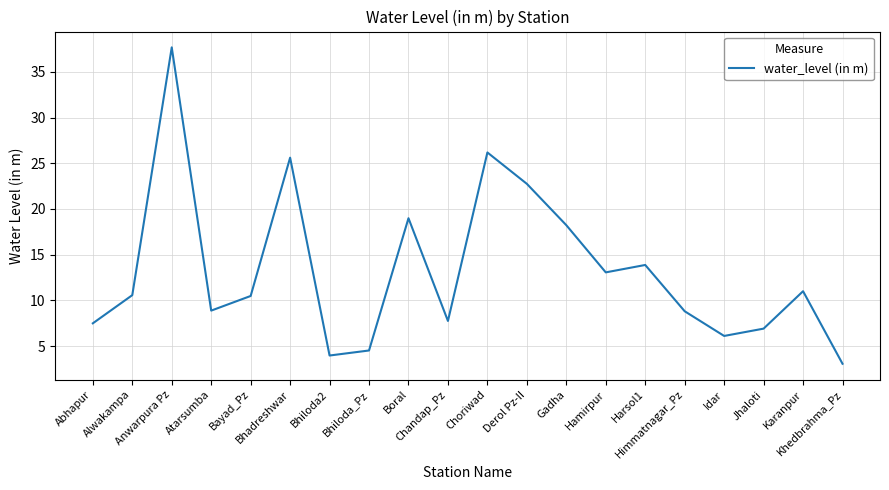

What is the greatest value displayed?

37.7